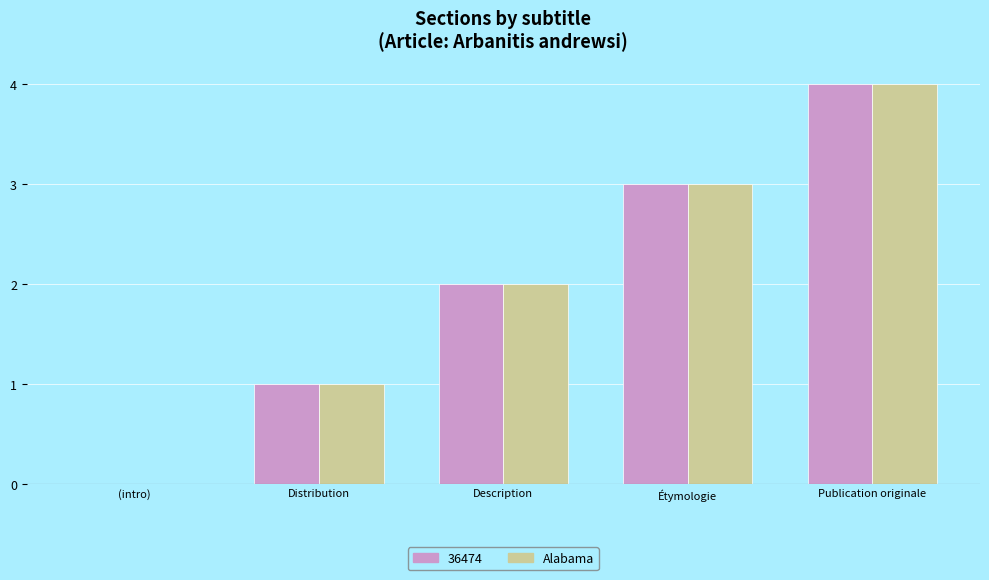

How many data points does each series have?

5